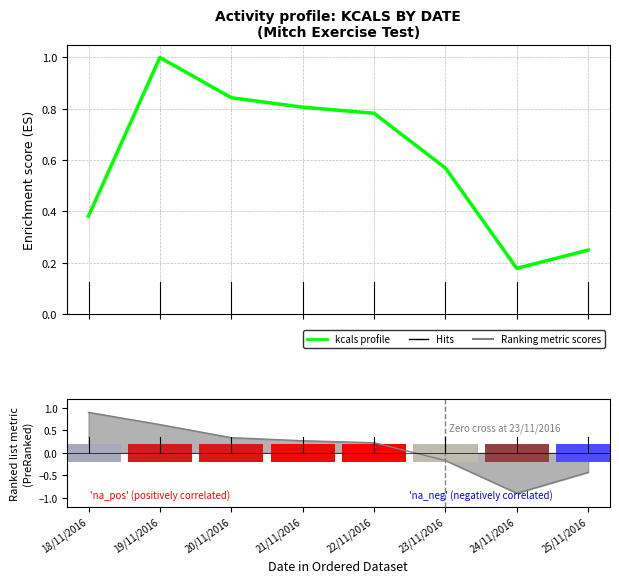

The value at 25/11/2016 is 0.2. True or false?

True